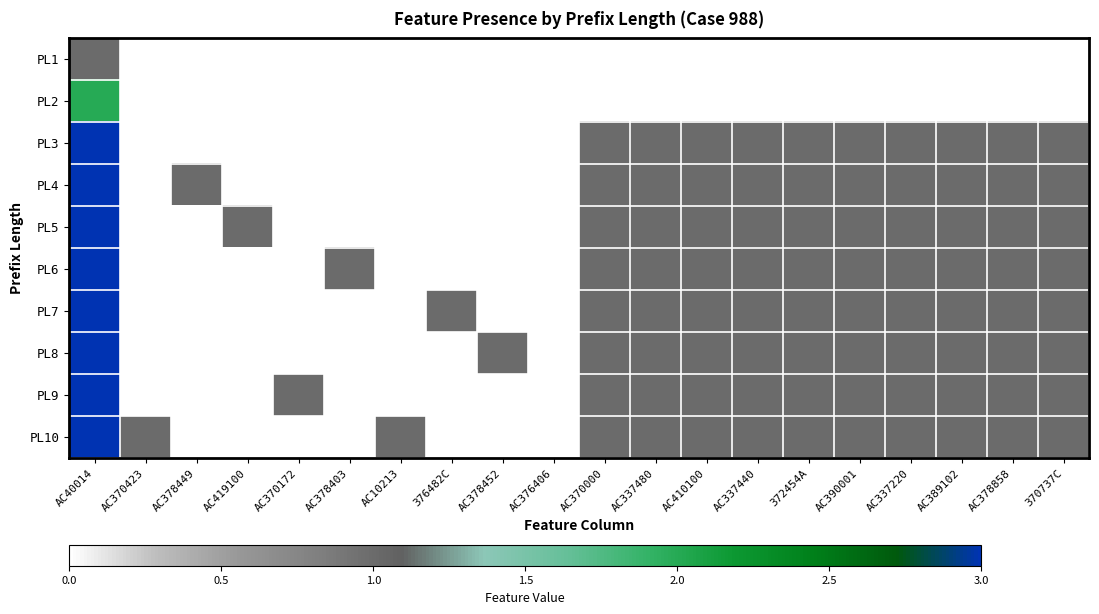

Which category has the highest value across all series?

AC40014